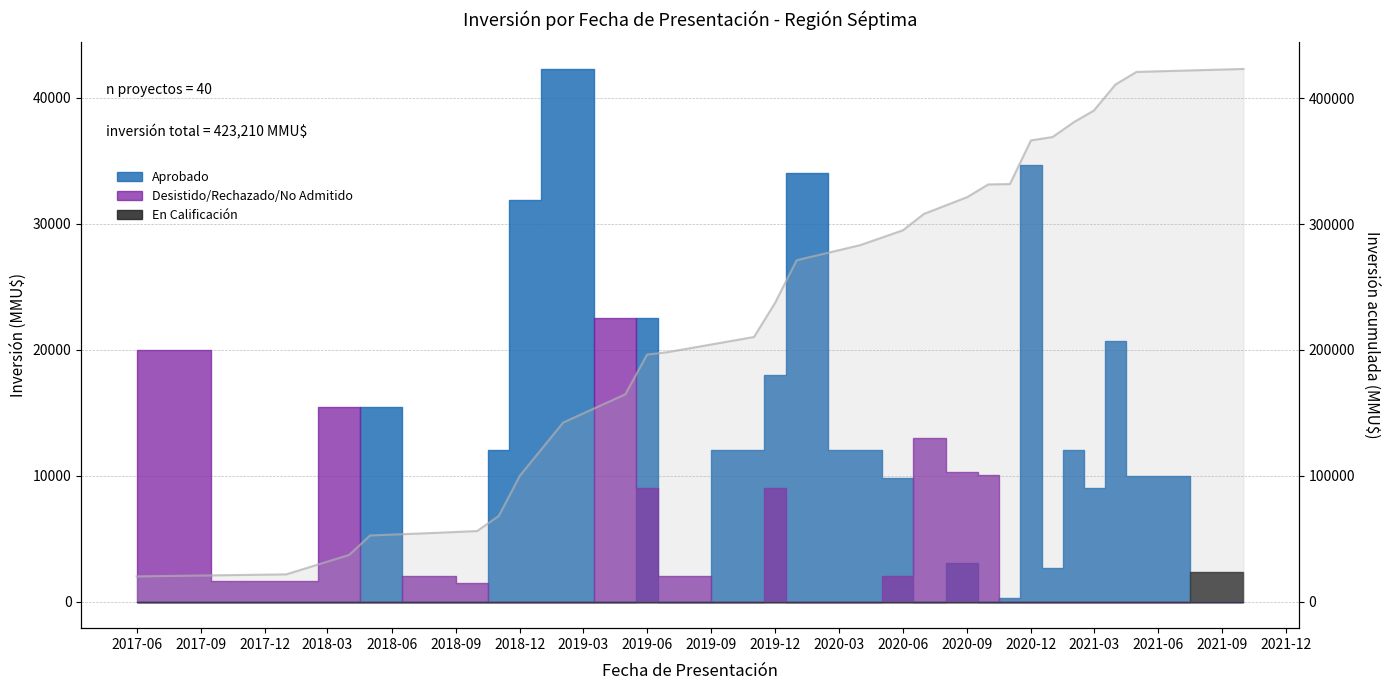

Which label corresponds to the smallest value in the chart?

2017-06